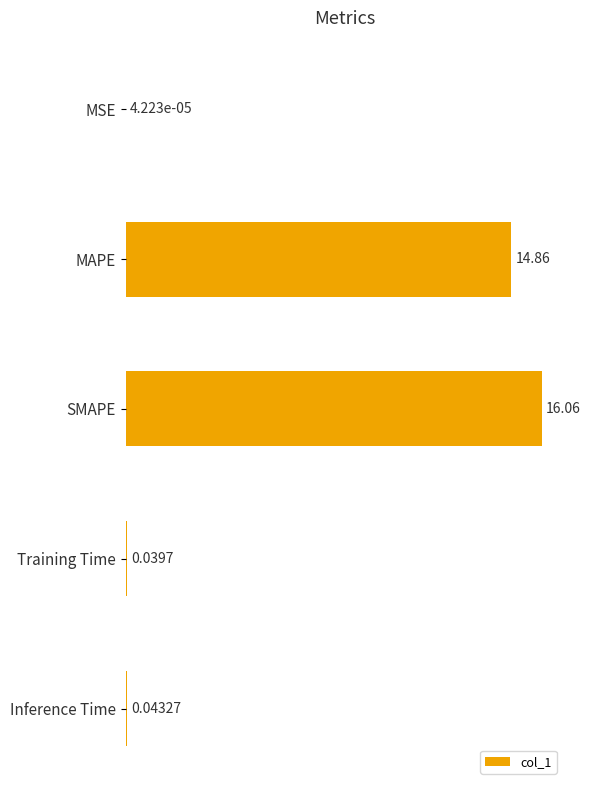

At which label is the value closest to 8?

MAPE